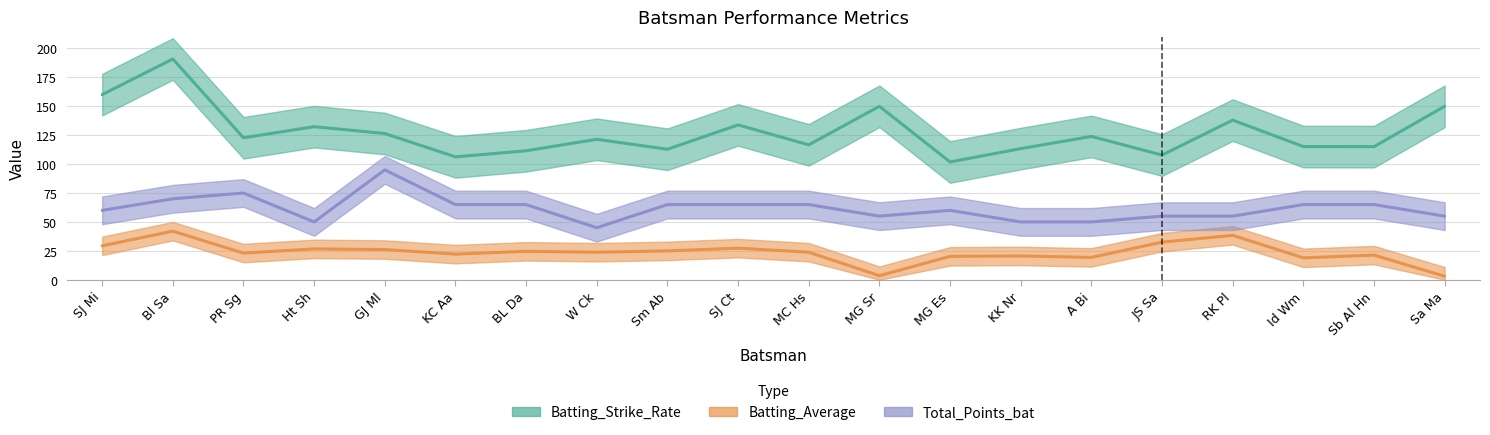

Which series changed the most between MG Es and KK Nr?

Batting_Strike_Rate